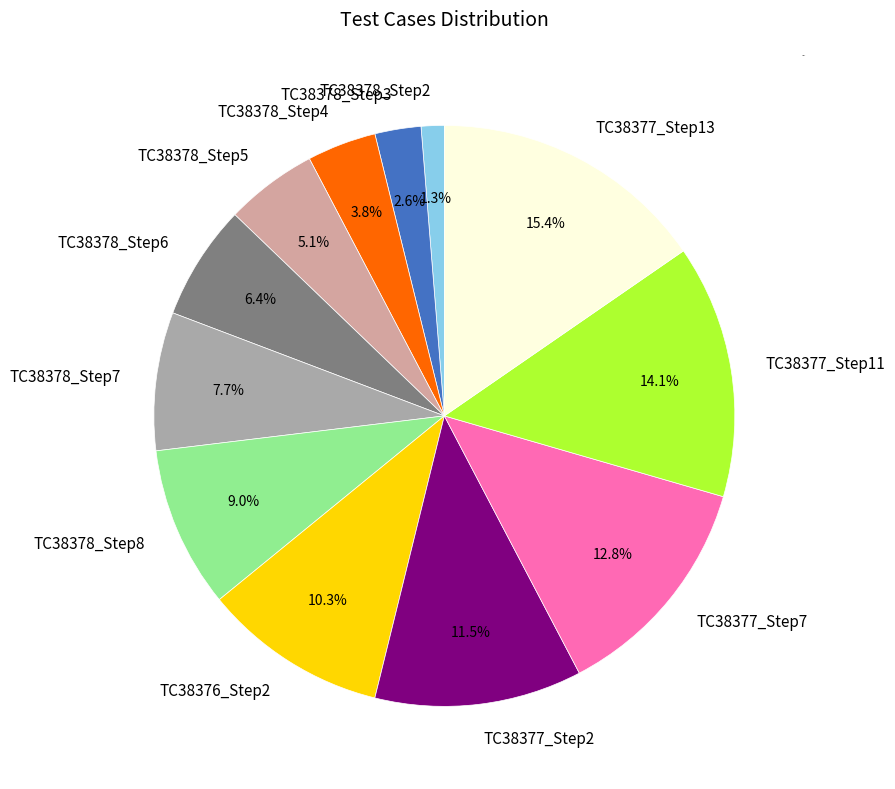

What is the ratio of the value at TC38377_Step13 to the value at TC38376_Step2?

1.5